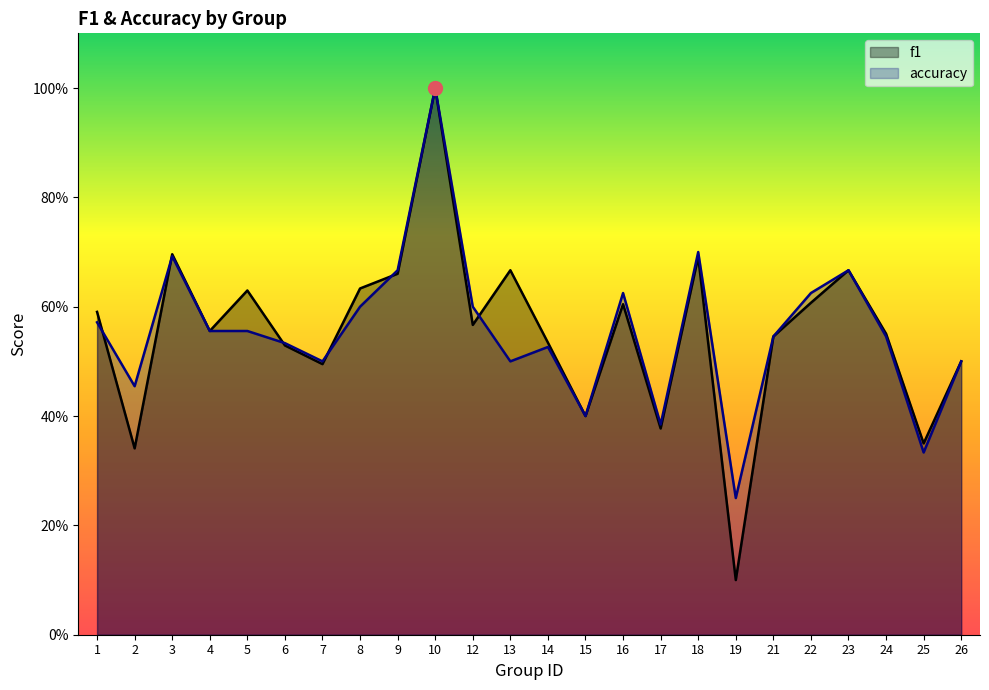

Which series has the largest total across all categories?

accuracy